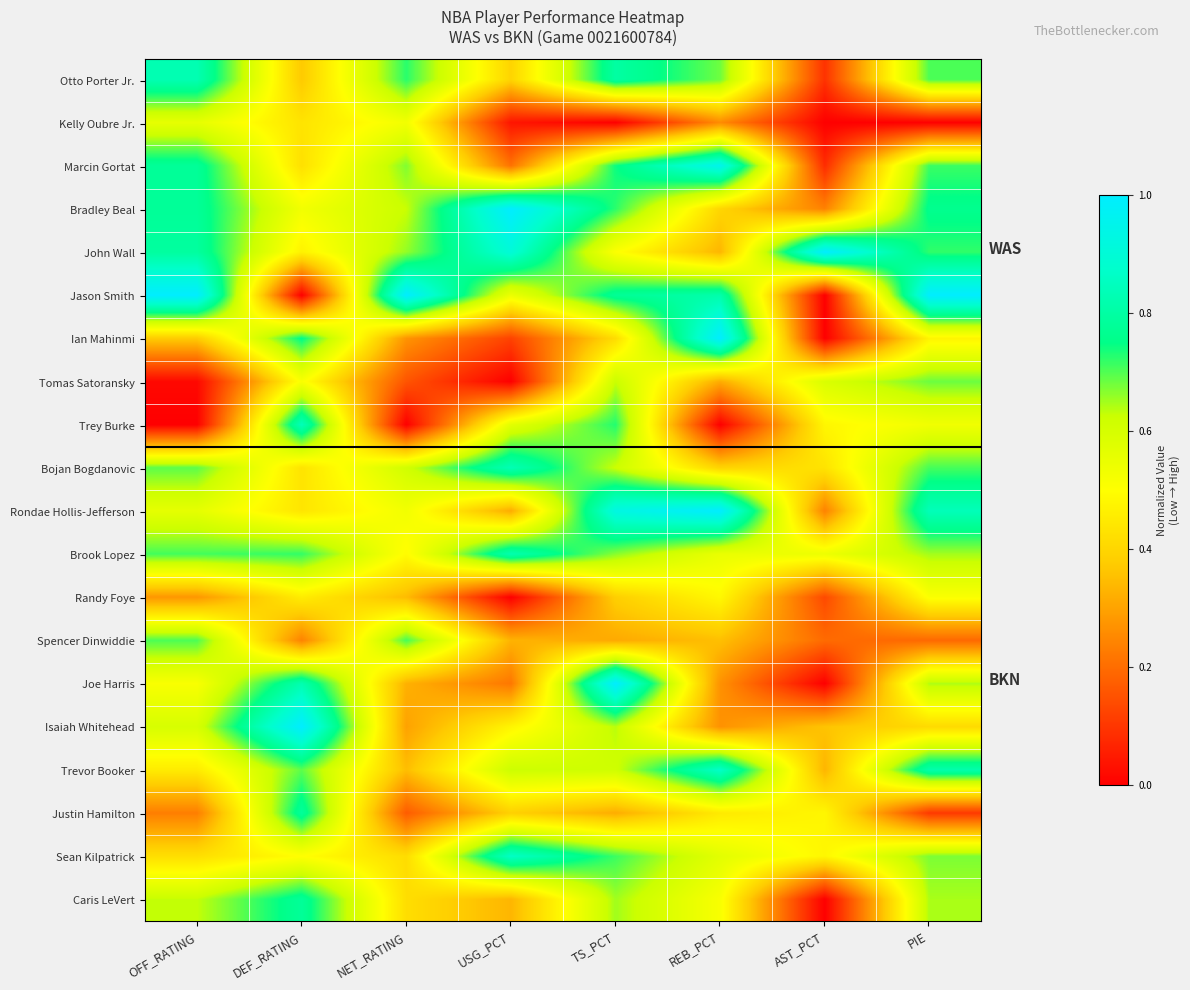

At which category does the chart reach its minimum across all series?

TS_PCT